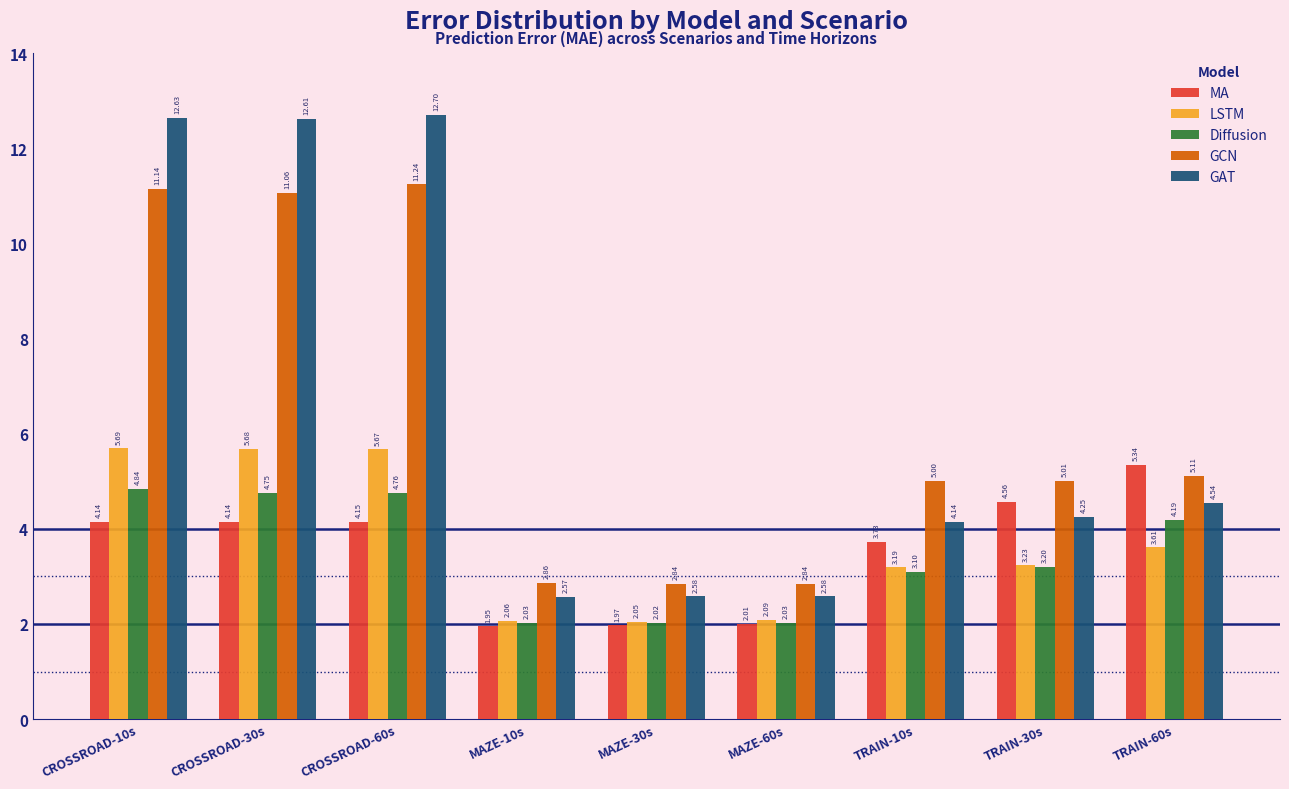

Which series has the largest range (max minus min)?

GAT